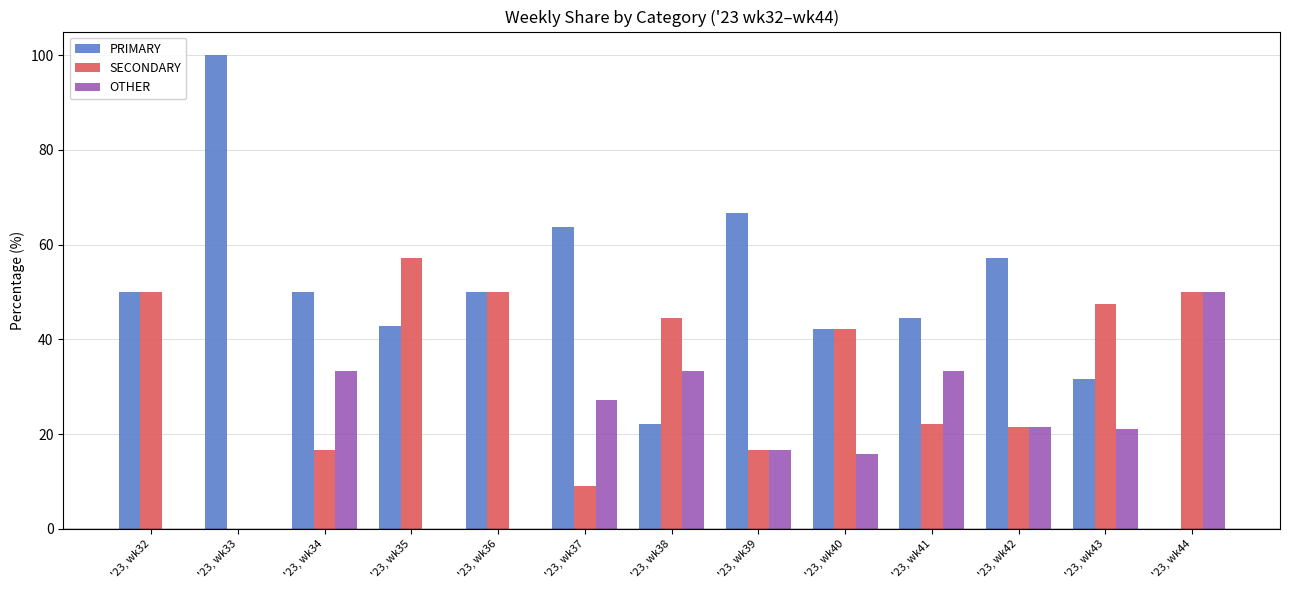

True or false: SECONDARY has a value of 44.4 at '23, wk38.

True